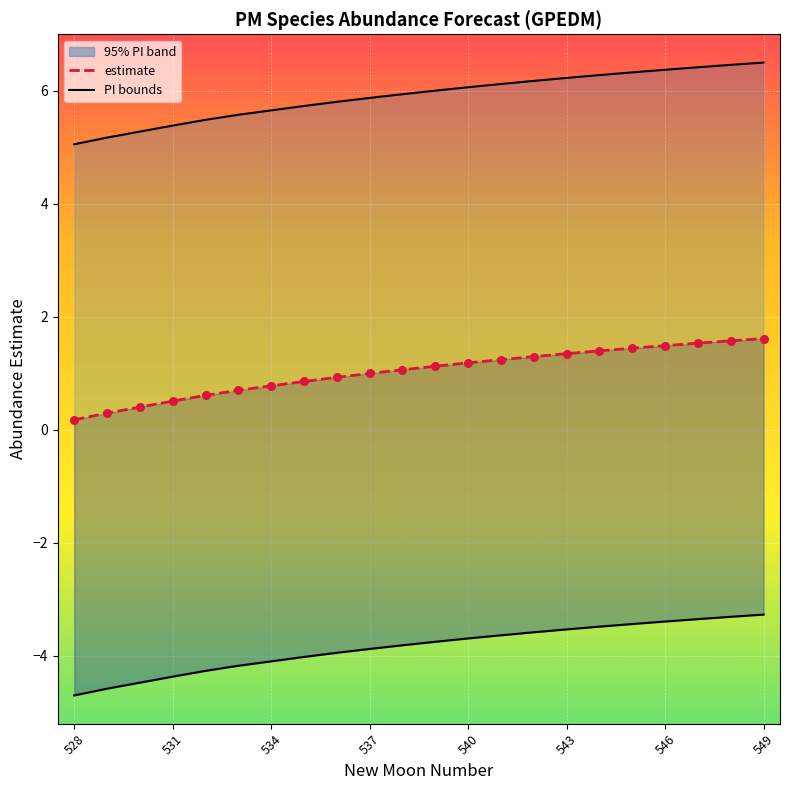

Is the value of lower_pi at 534 greater than the value of upper_pi at 528?

No